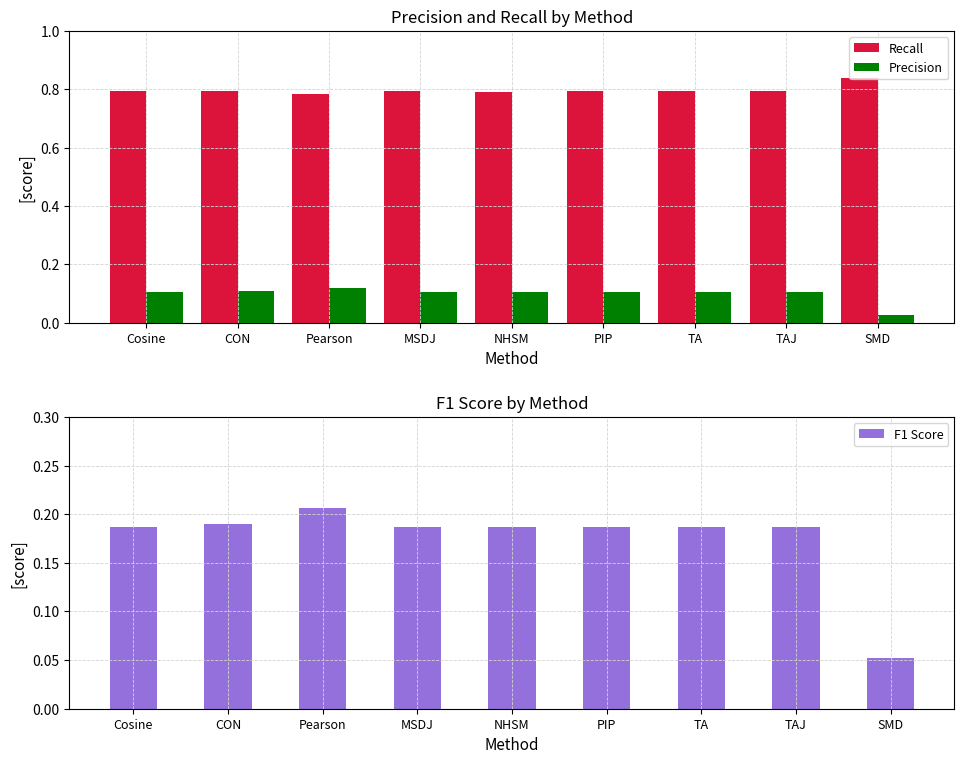

True or false: F1 Score has a value of 0.2 at NHSM.

True